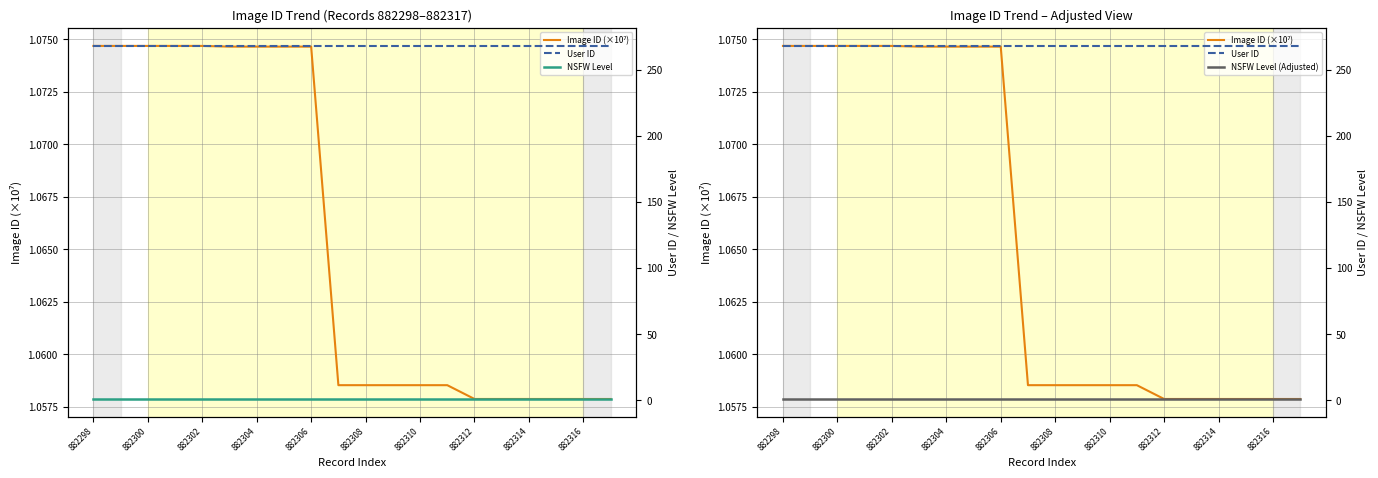

What is the highest value of the NSFW Level series?

1.0